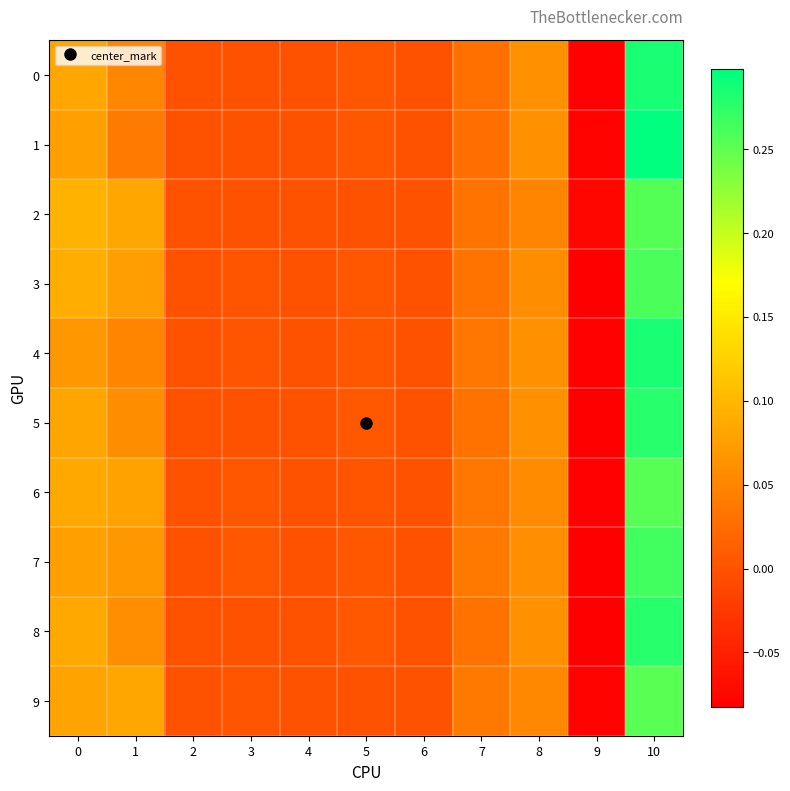

Reading right to left, extract all data points from this chart.

0: 10=0.3	9=-0.1	8=0.1	7=0.0	6=0.0	5=0.0	4=0.0	3=0.0	2=0.0	1=0.1	0=0.1
1: 10=0.3	9=-0.1	8=0.1	7=0.0	6=0.0	5=0.0	4=0.0	3=0.0	2=0.0	1=0.0	0=0.1
2: 10=0.3	9=-0.1	8=0.0	7=0.0	6=0.0	5=0.0	4=0.0	3=0.0	2=0.0	1=0.1	0=0.1
3: 10=0.3	9=-0.1	8=0.1	7=0.0	6=0.0	5=0.0	4=0.0	3=0.0	2=0.0	1=0.1	0=0.1
4: 10=0.3	9=-0.1	8=0.1	7=0.0	6=0.0	5=0.0	4=0.0	3=0.0	2=0.0	1=0.0	0=0.1
5: 10=0.3	9=-0.1	8=0.1	7=0.0	6=0.0	5=0.0	4=0.0	3=0.0	2=0.0	1=0.1	0=0.1
6: 10=0.3	9=-0.1	8=0.1	7=0.0	6=0.0	5=0.0	4=0.0	3=0.0	2=0.0	1=0.1	0=0.1
7: 10=0.3	9=-0.1	8=0.1	7=0.0	6=0.0	5=0.0	4=0.0	3=0.0	2=0.0	1=0.1	0=0.1
8: 10=0.3	9=-0.1	8=0.1	7=0.0	6=0.0	5=0.0	4=0.0	3=0.0	2=0.0	1=0.1	0=0.1
9: 10=0.3	9=-0.1	8=0.1	7=0.0	6=0.0	5=0.0	4=0.0	3=0.0	2=0.0	1=0.1	0=0.1